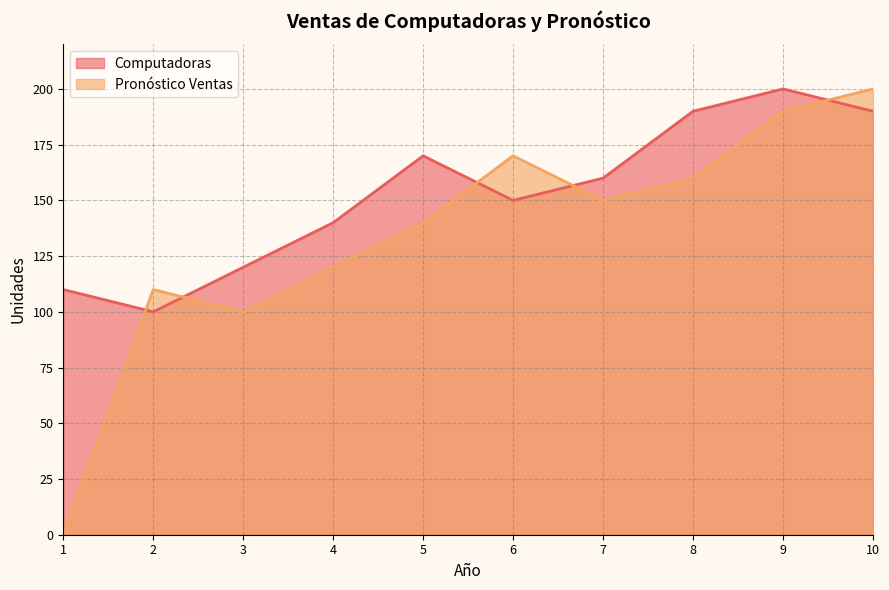

Which category has the highest value in the Pronóstico Ventas series?

10